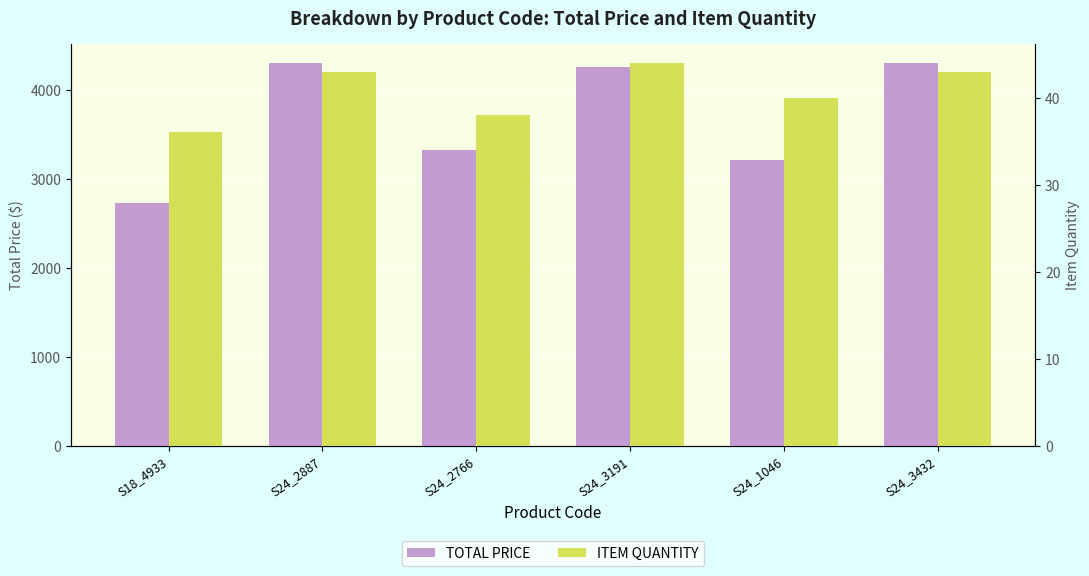

What value does the TOTAL PRICE series have at S24_3191?

4256.6